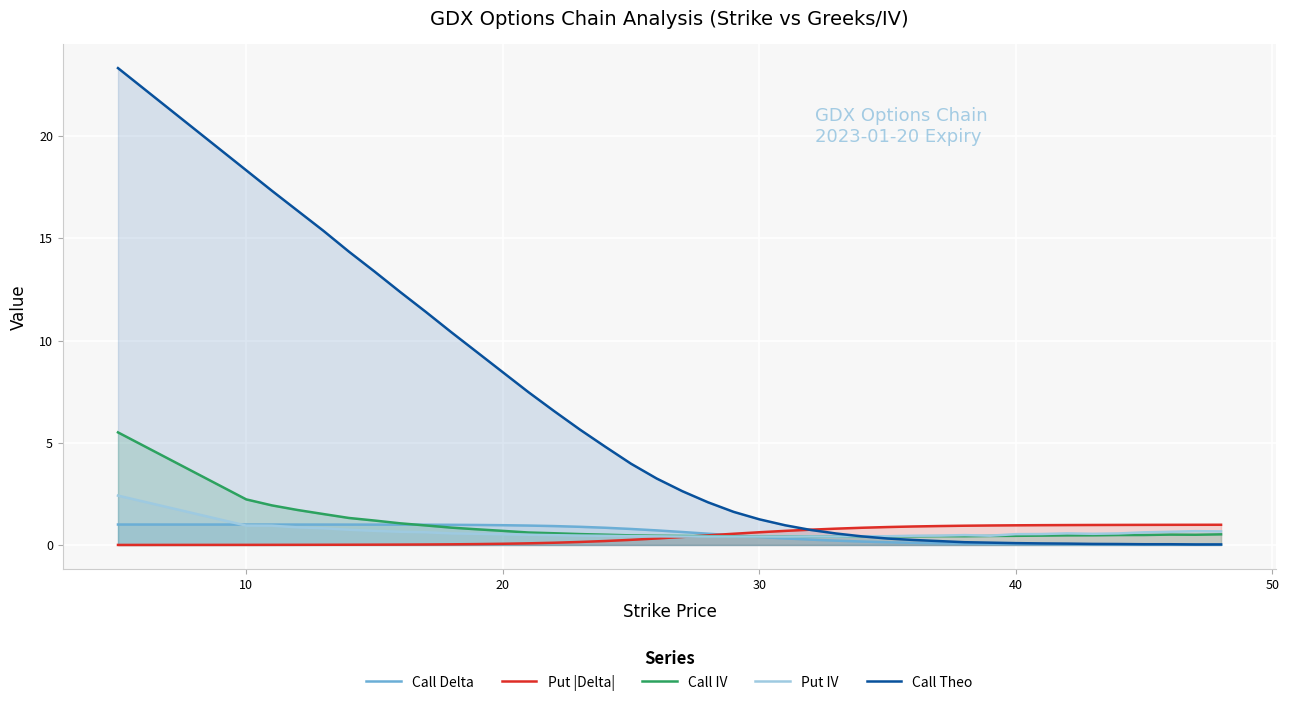

True or false: Put IV has a value of 0.4 at 30.

True